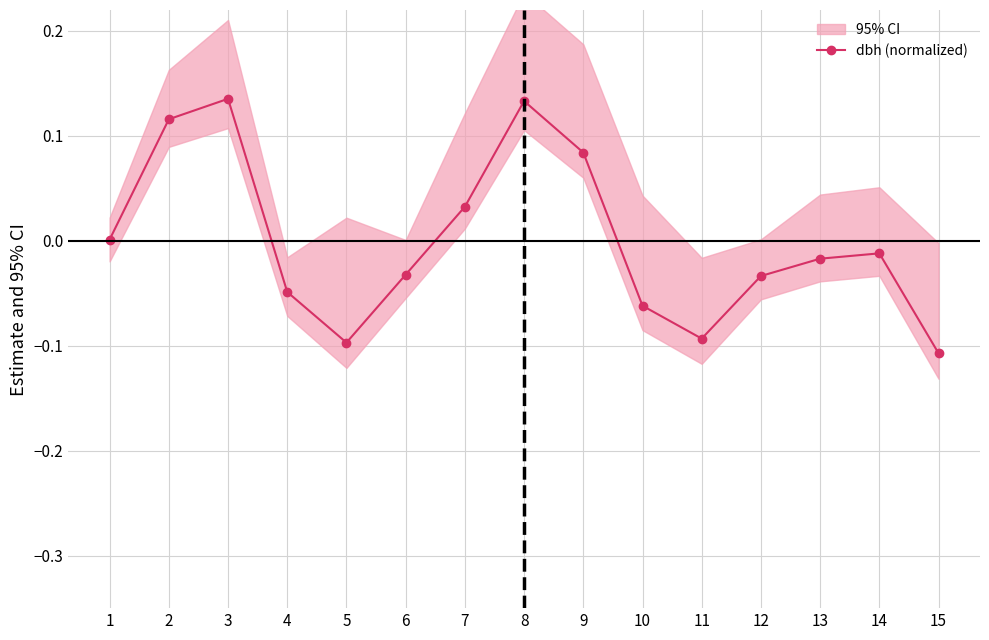

The chart shows a value of -0.0 at 13. True or false?

False